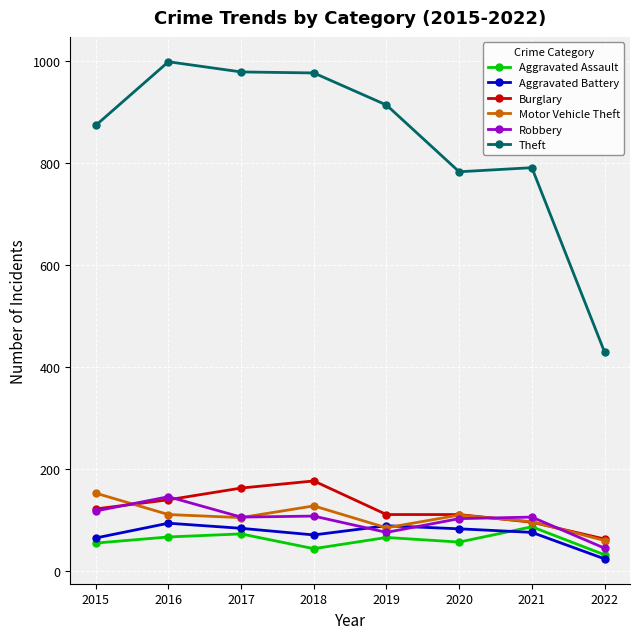

Is it true that Theft equals 411 at 2015?

False